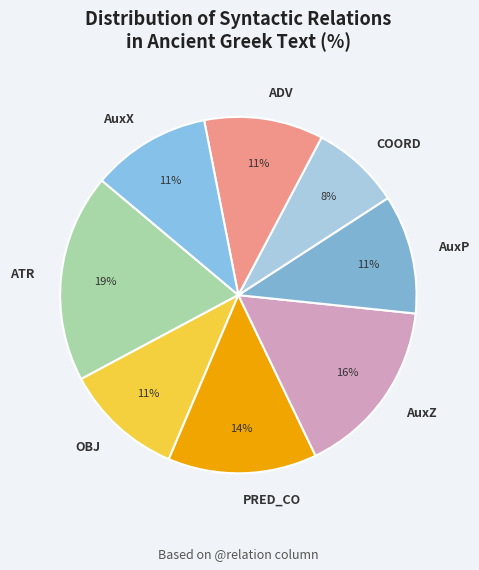

Approximately how many times larger is the value at ADV compared to AuxP?

1.0